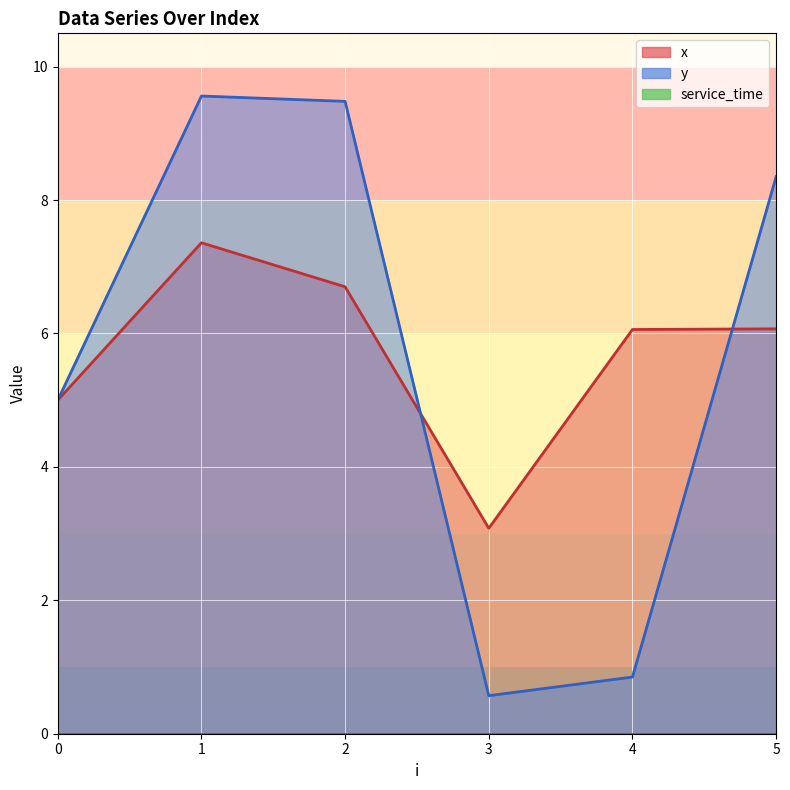

Reading left to right, list all the values displayed in this chart.

x: 5.0	7.4	6.7	3.1	6.1	6.1
y: 5.0	9.6	9.5	0.6	0.8	8.3